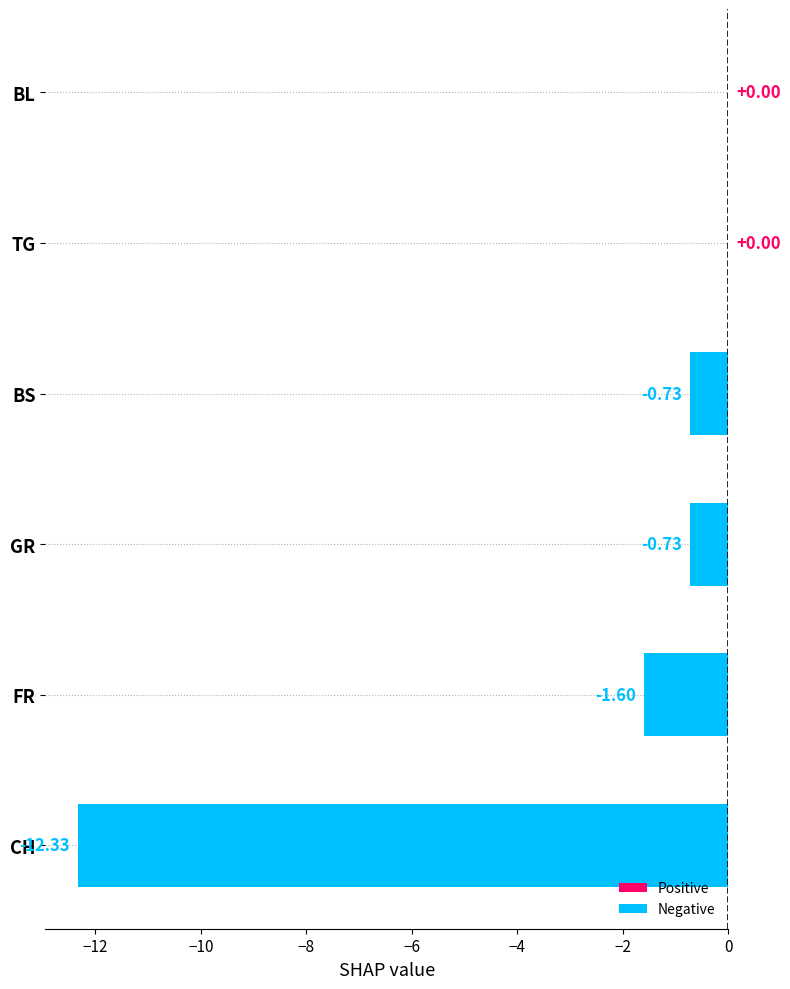

Where is the data nearest to the value -6?

FR